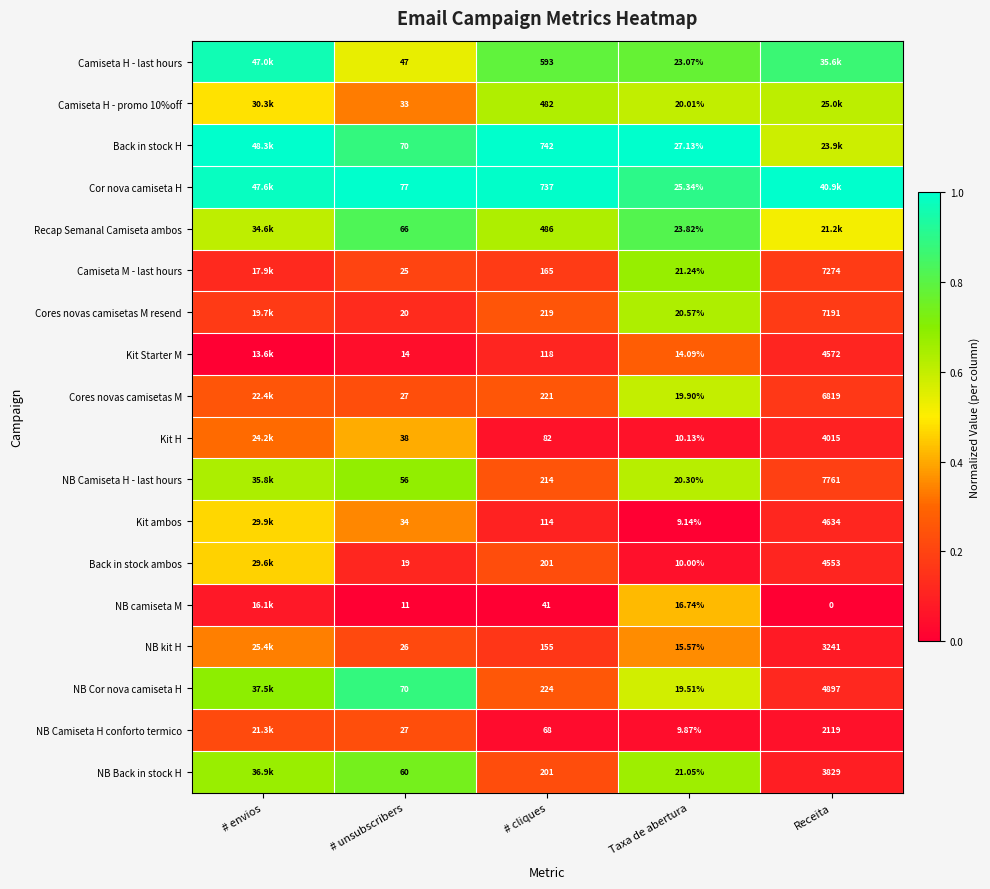

Is the value of Cores novas camisetas M resend at Receita greater than the value of Kit H at # unsubscribers?

Yes